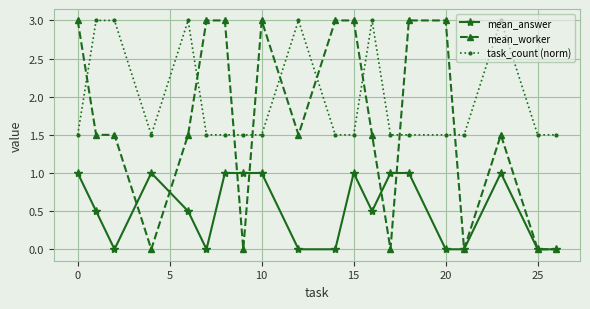

What is the sum of all mean_answer values?

10.5